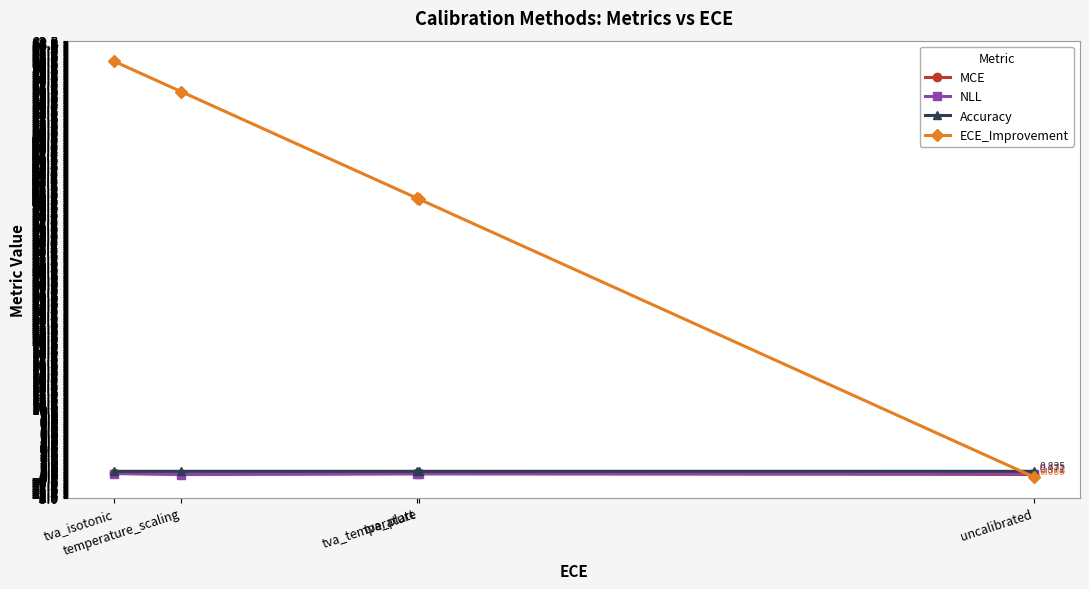

What is the label of the 2nd point from the right?

tva_temperature